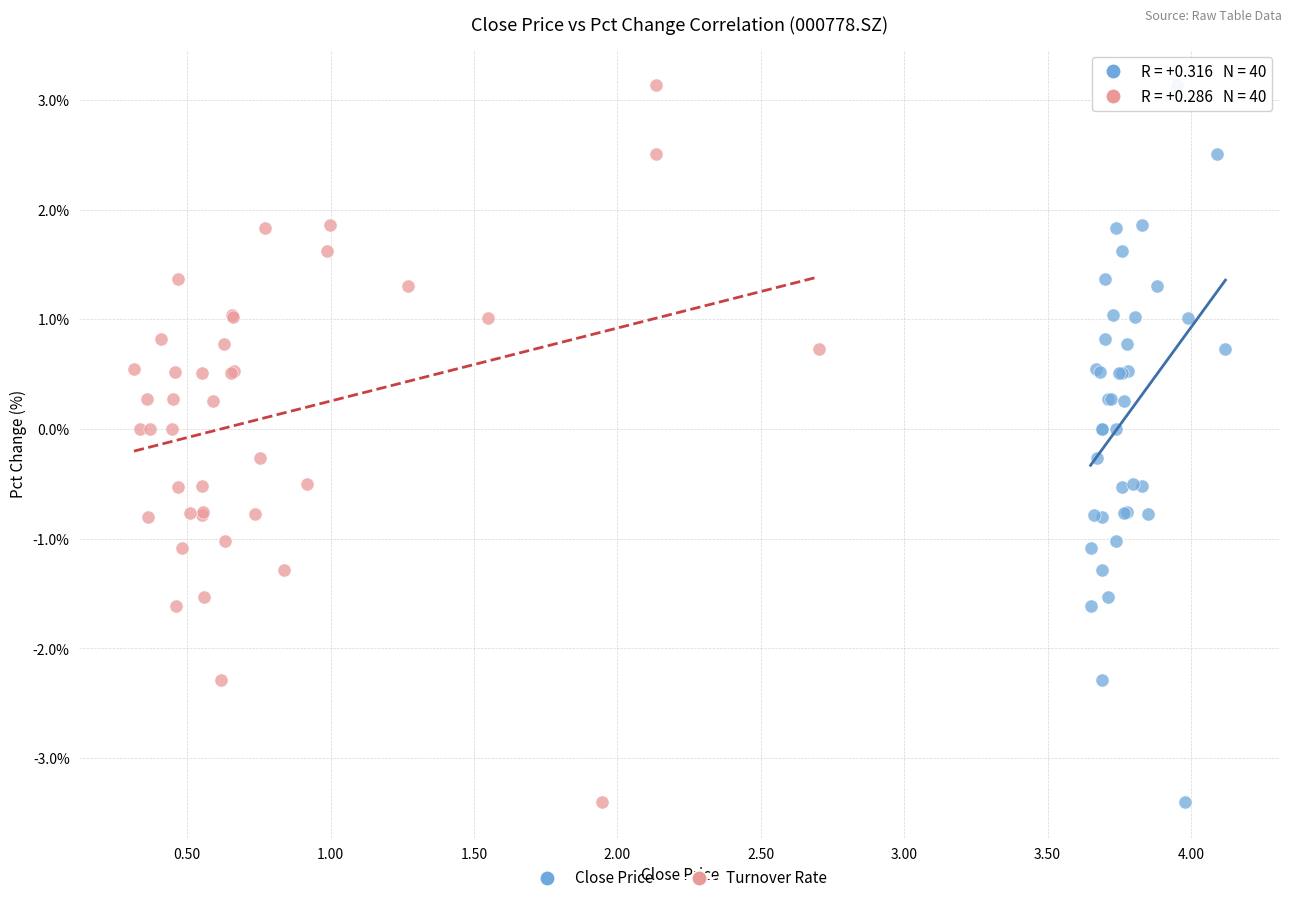

What are all the series names shown in the legend?

Close Price, Turnover Rate